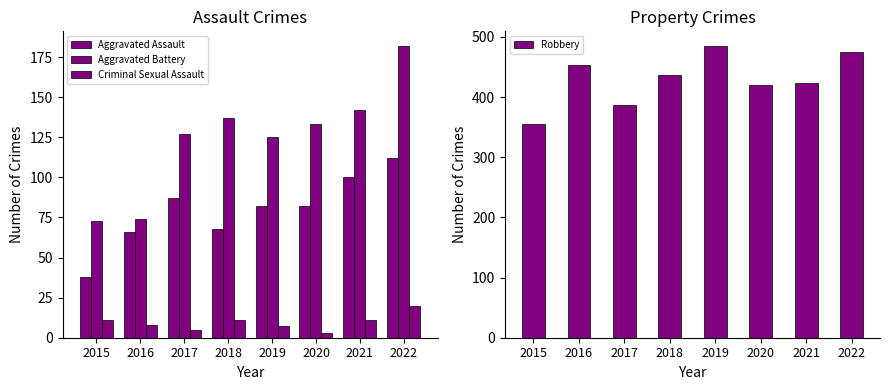

What is the difference between the maximum and minimum values in the Robbery series?

130